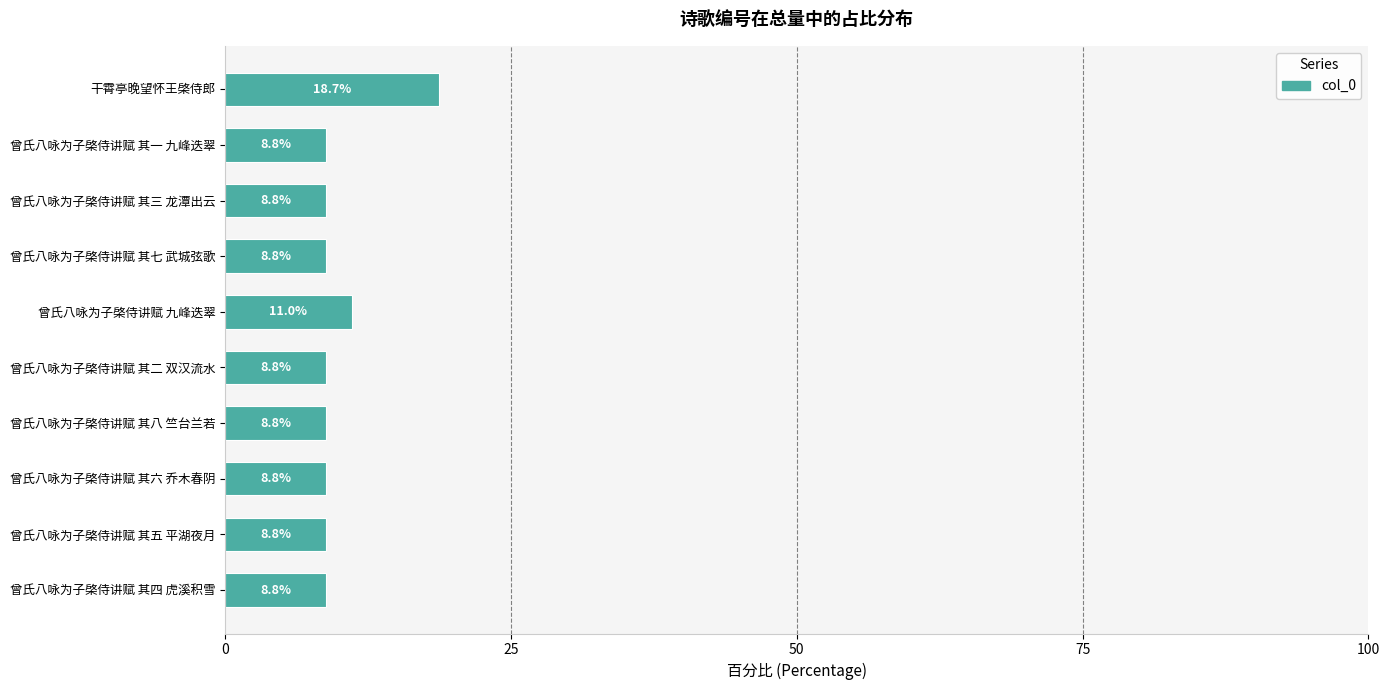

At which label is the value closest to 13?

曾氏八咏为子棨侍讲赋 九峰迭翠